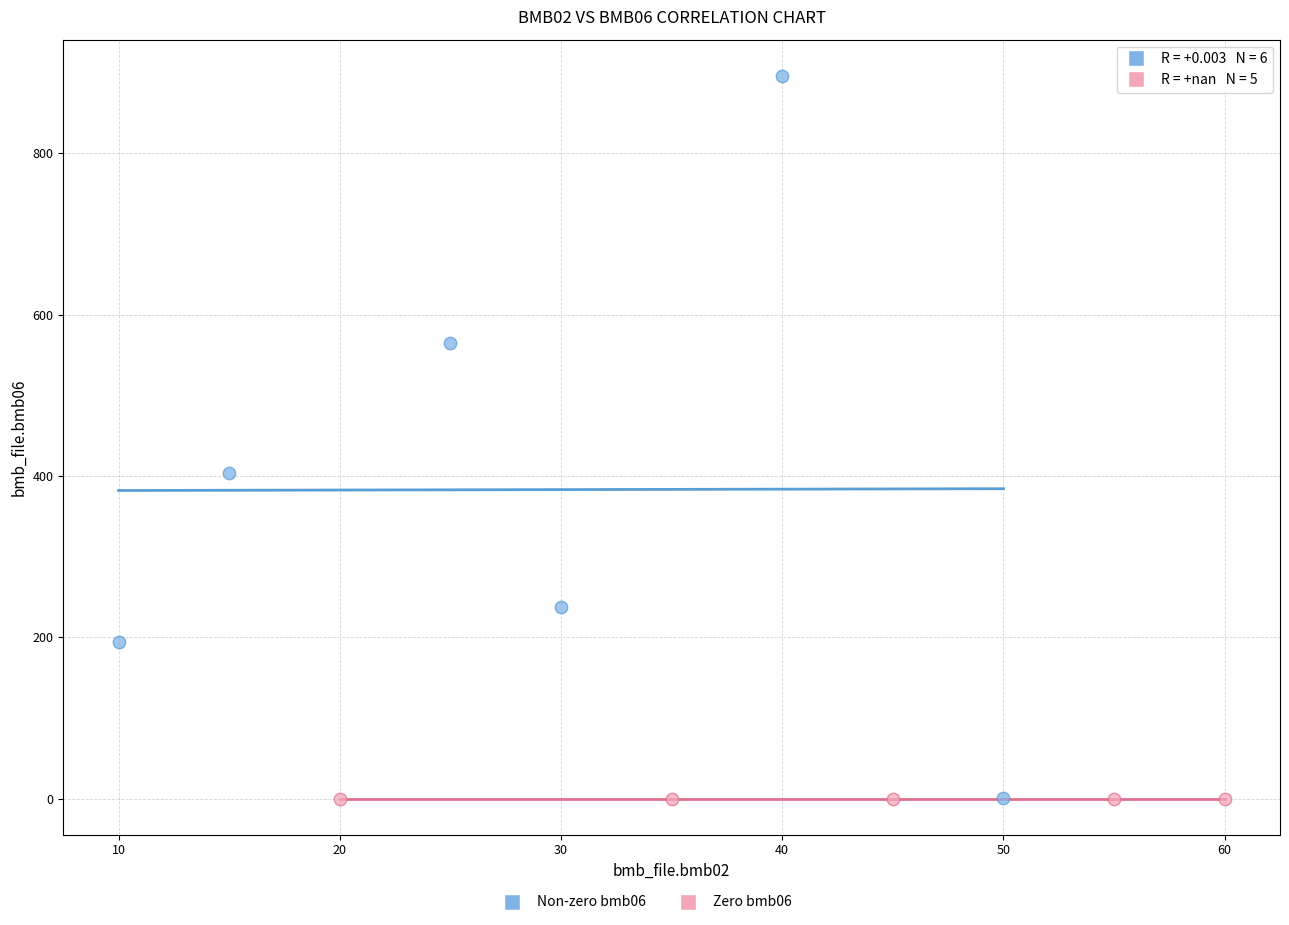

Which series contains the highest Y value?

Non-zero bmb06